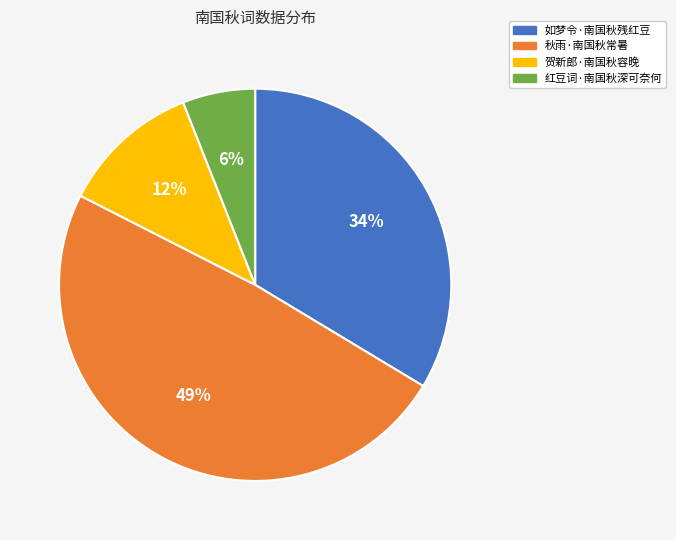

To the nearest percent, what is the difference between the largest and smallest slice percentages?

43%